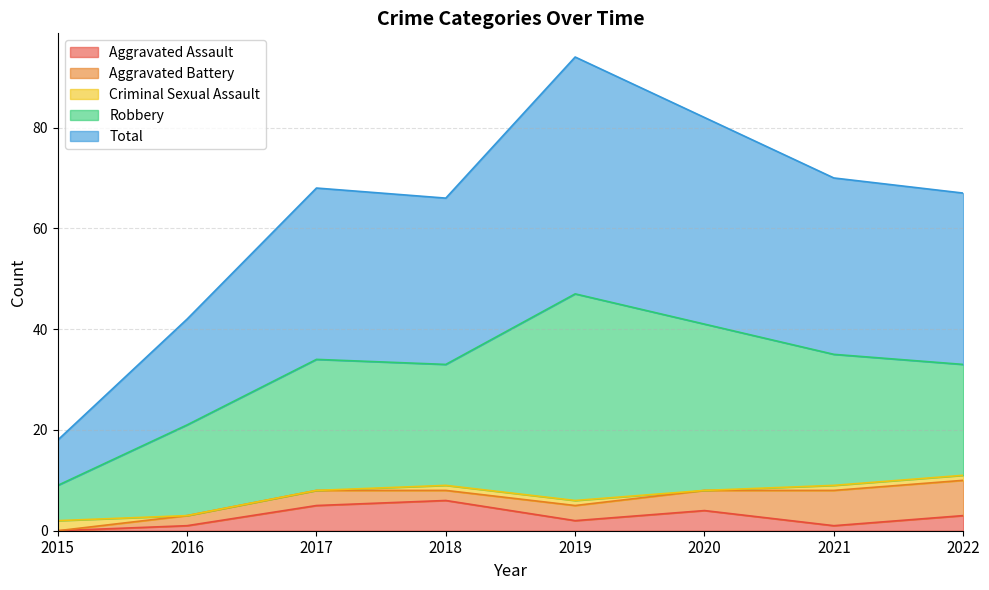

What is the average value of the Aggravated Assault series?

3